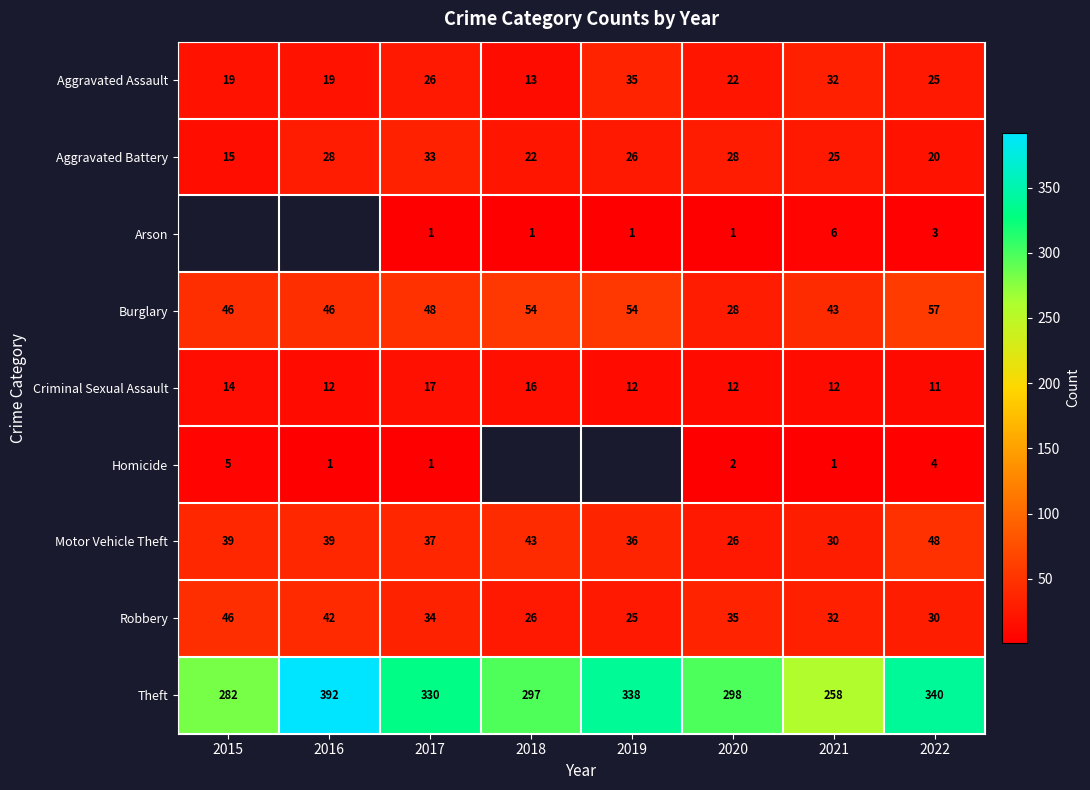

At how many categories does at least one series exceed 80?

8